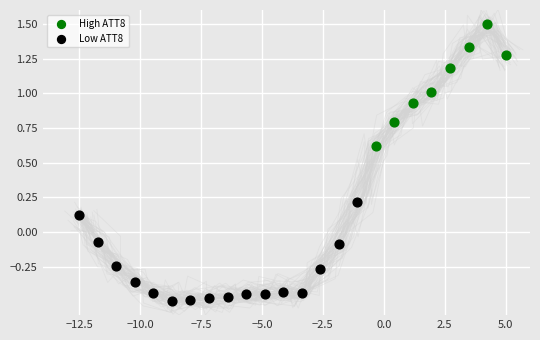

Which series has the widest spread of Y values?

High ATT8